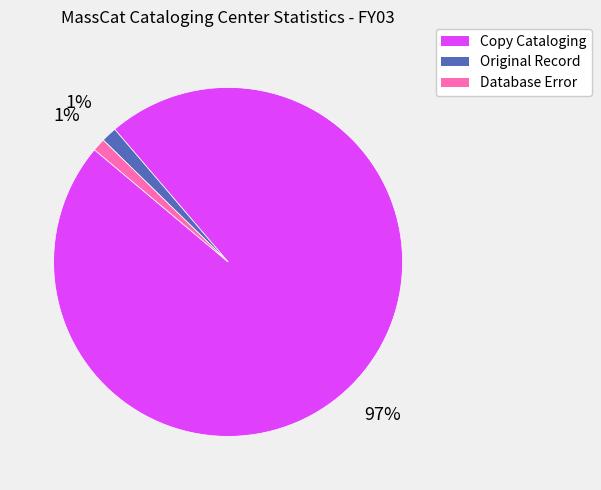

To the nearest percent, what is the average slice percentage?

33%